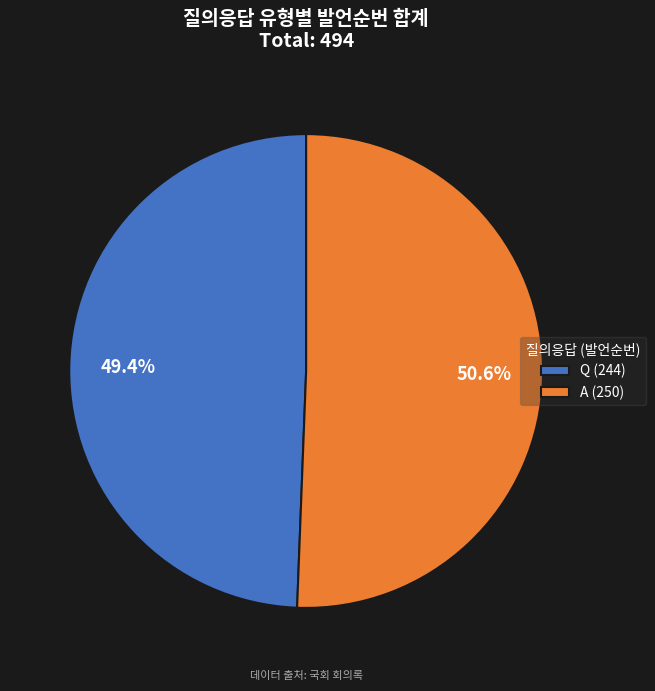

How many segments does this pie chart have?

2